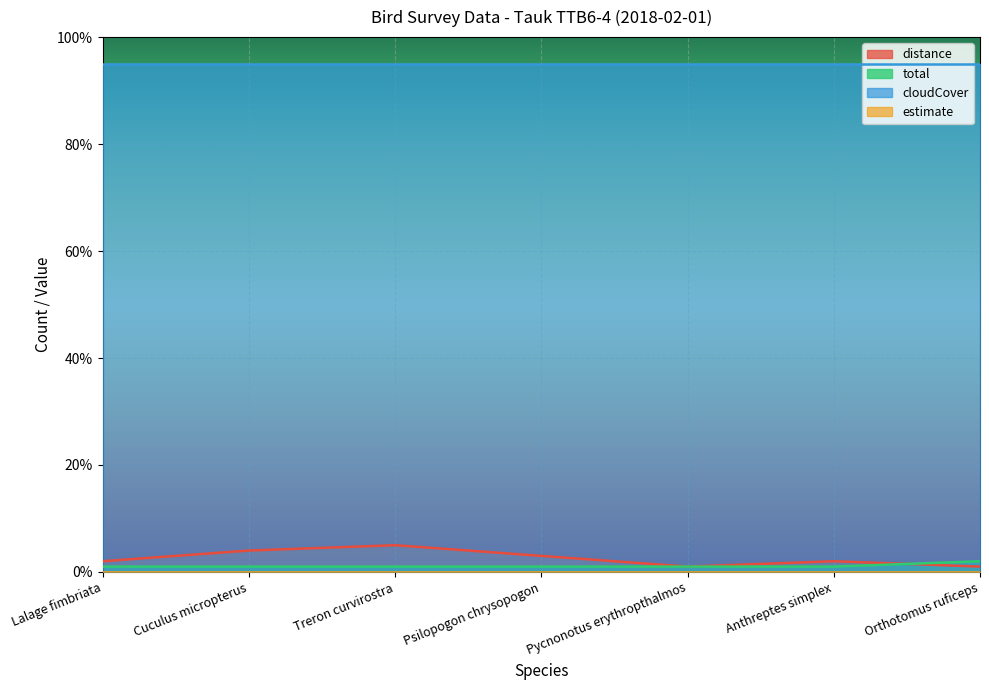

The value of distance at Psilopogon chrysopogon is 3. True or false?

True